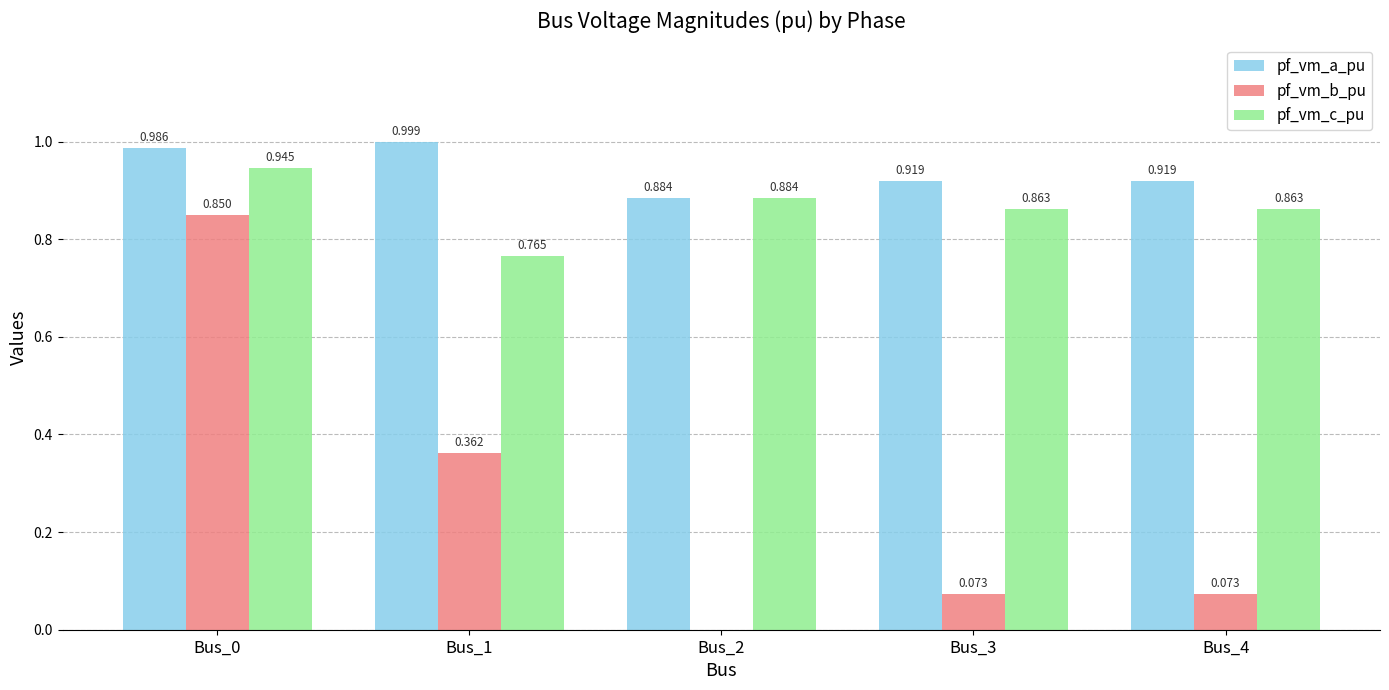

How many values in pf_vm_b_pu are above zero?

4